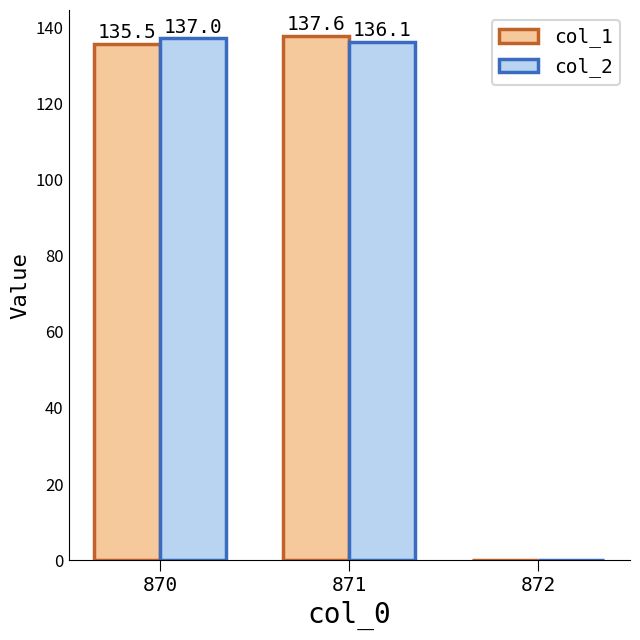

How many positive values does the col_1 series have?

2